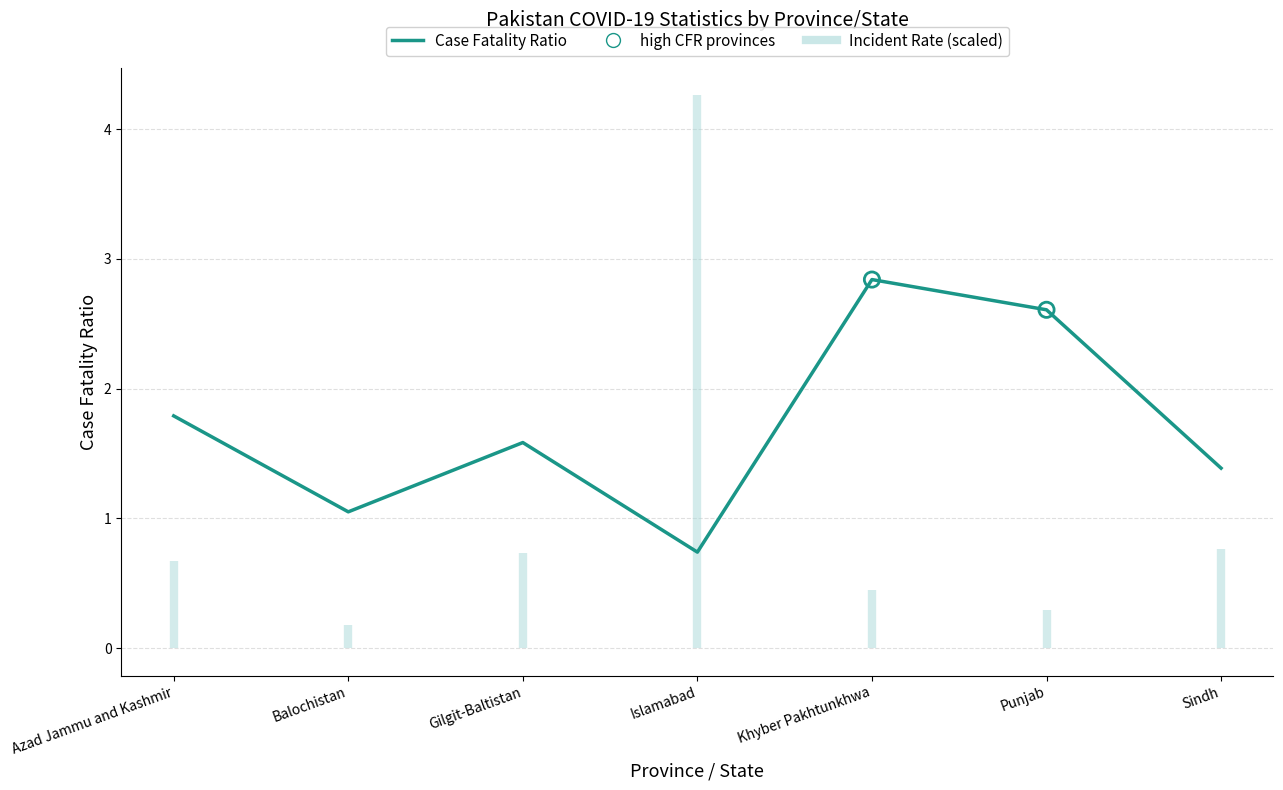

Which has a higher value, Islamabad or Balochistan?

Balochistan